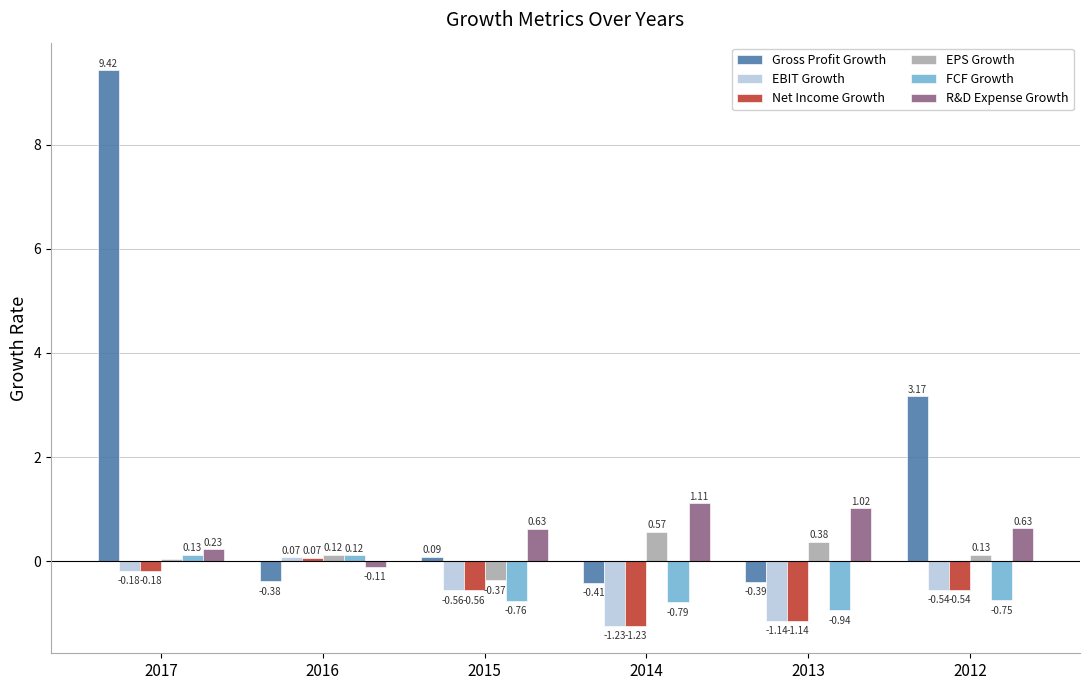

Between 2014 and 2012, which series saw the biggest shift?

Gross Profit Growth